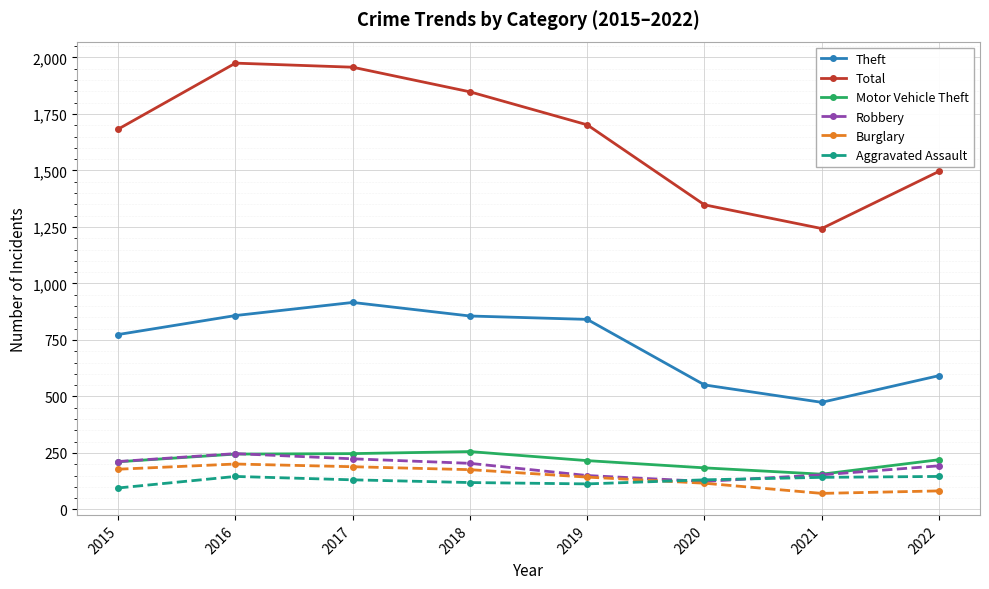

Where does the Total series first go above 1702?

2016